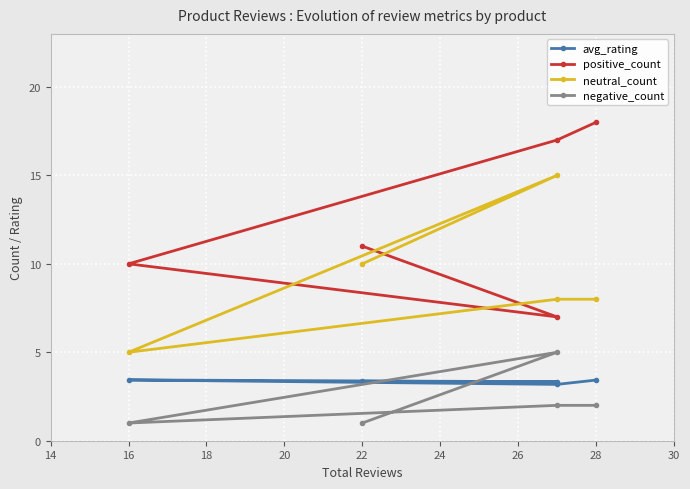

Is this an area chart (filled region under the line)?

No